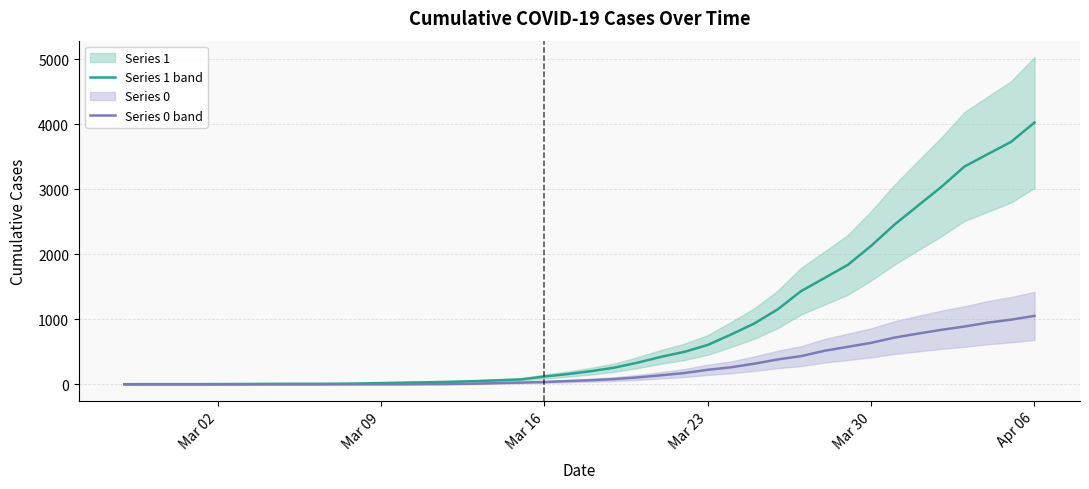

Reading left to right, what are all the values shown in this chart?

1: 3	4	4	4	5	6	8	9	9	10	14	20	27	33	40	50	63	77	121	159	204	258	335	424	501	607	768	938	1155	1435	1636	1838	2131	2457	2747	3035	3351	3542	3731	4028
0: 0	0	0	0	0	0	0	0	0	1	2	2	2	4	6	11	20	28	37	51	65	82	108	140	175	225	263	319	384	435	517	578	639	720	781	839	890	950	996	1054